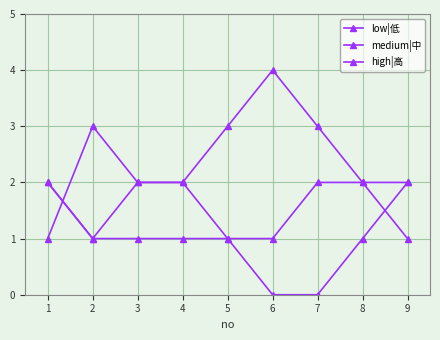

Is this an area chart (filled region under the line)?

No